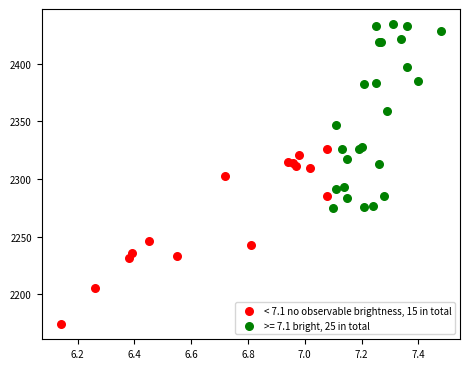

Which series reaches the minimum Y coordinate?

< 7.1 no observable brightness, 15 in total